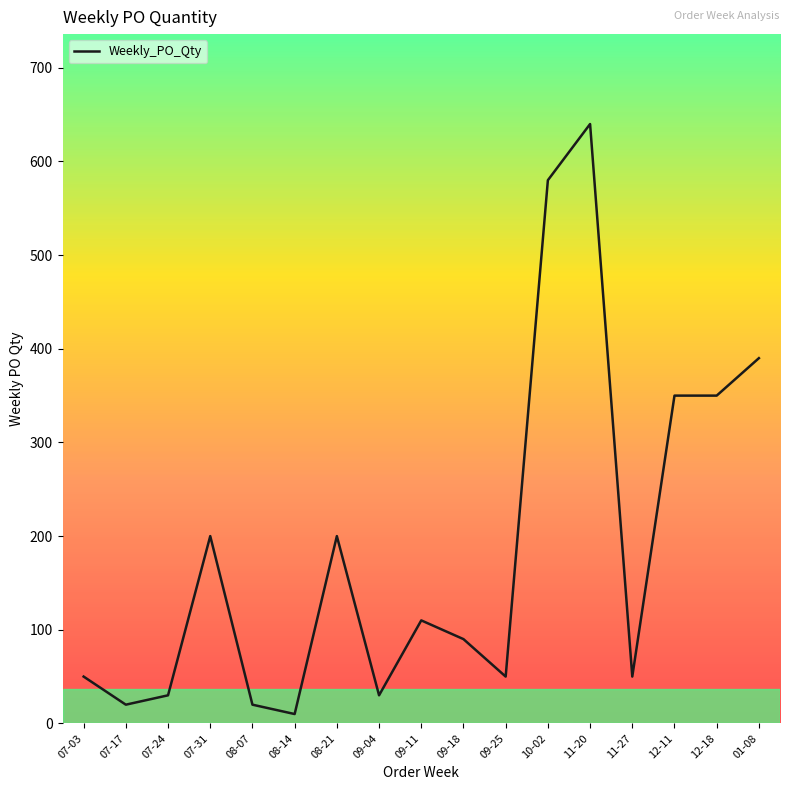

The chart shows a value of 580 at 10-02. True or false?

True